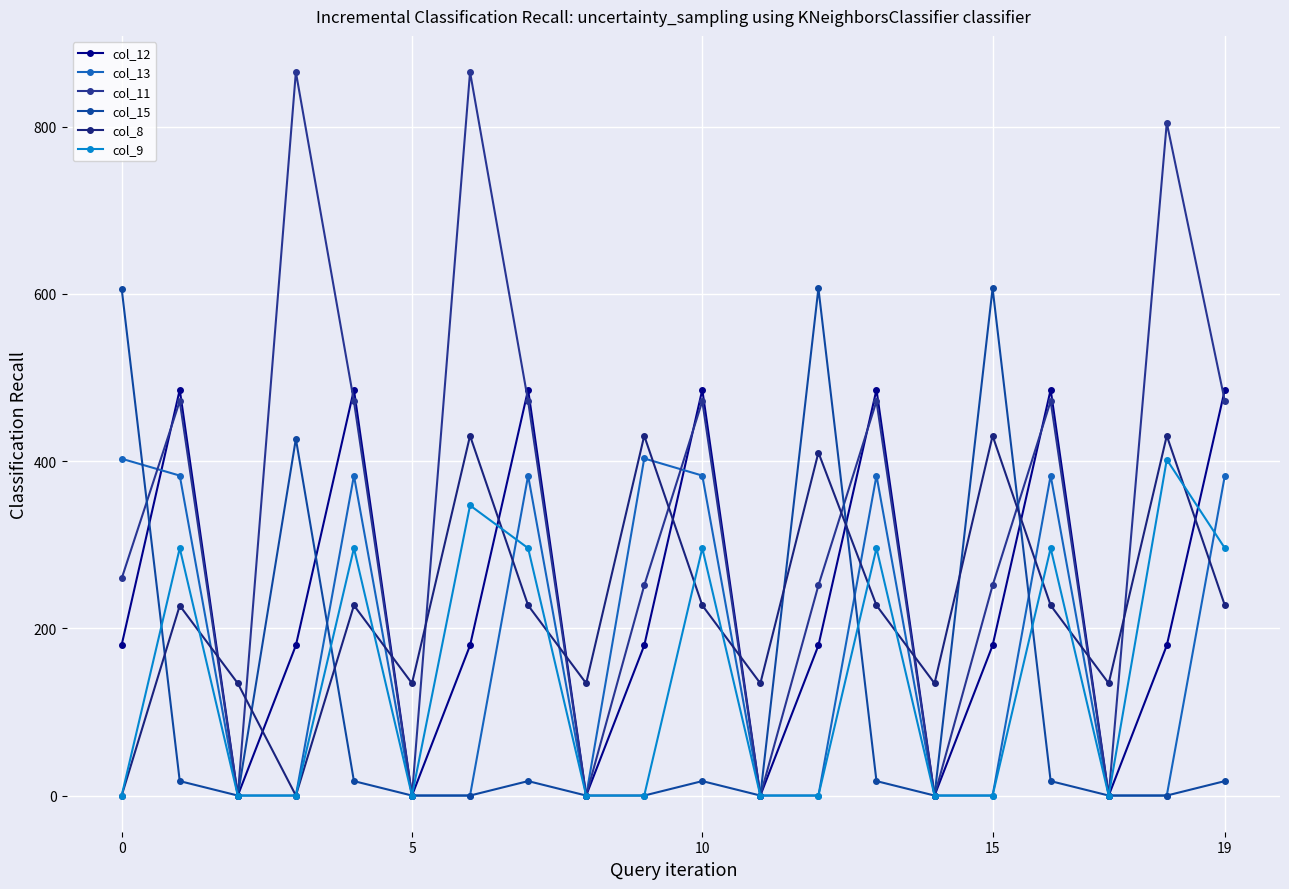

What is the sum of all col_12 values?

4655.5